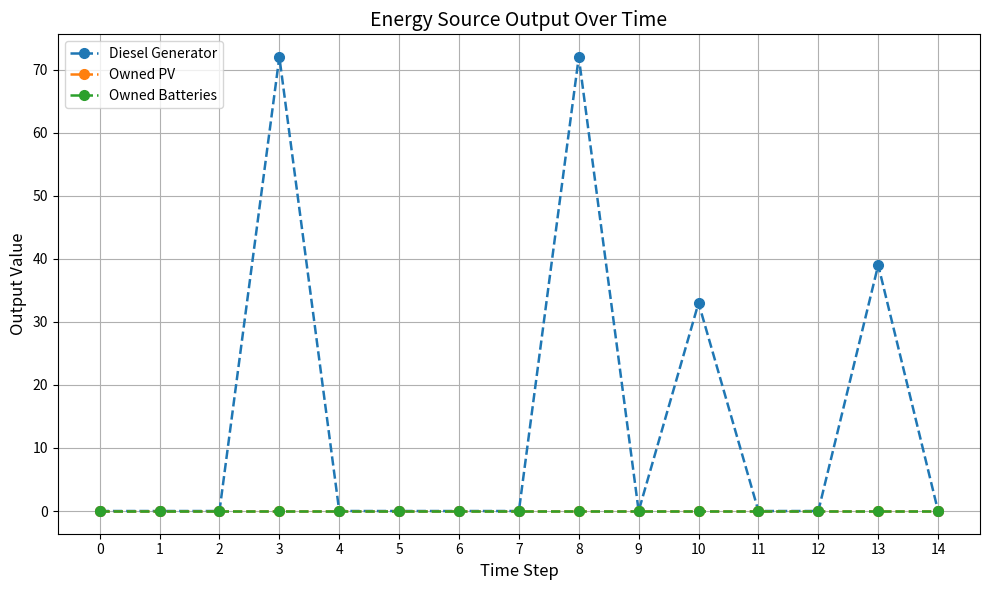

List the series in order of their peak value, lowest first.

Owned PV, Owned Batteries, Diesel Generator